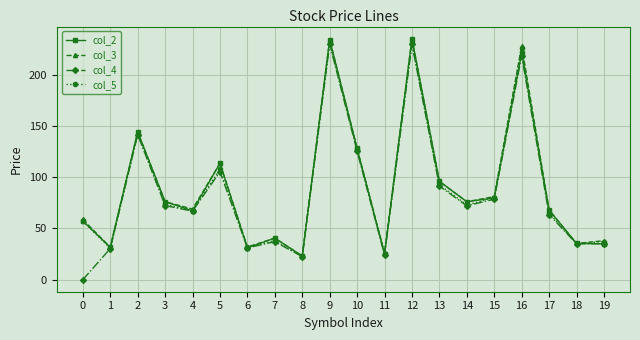

After their last crossing, which series has the higher values: col_2 or col_5?

col_5